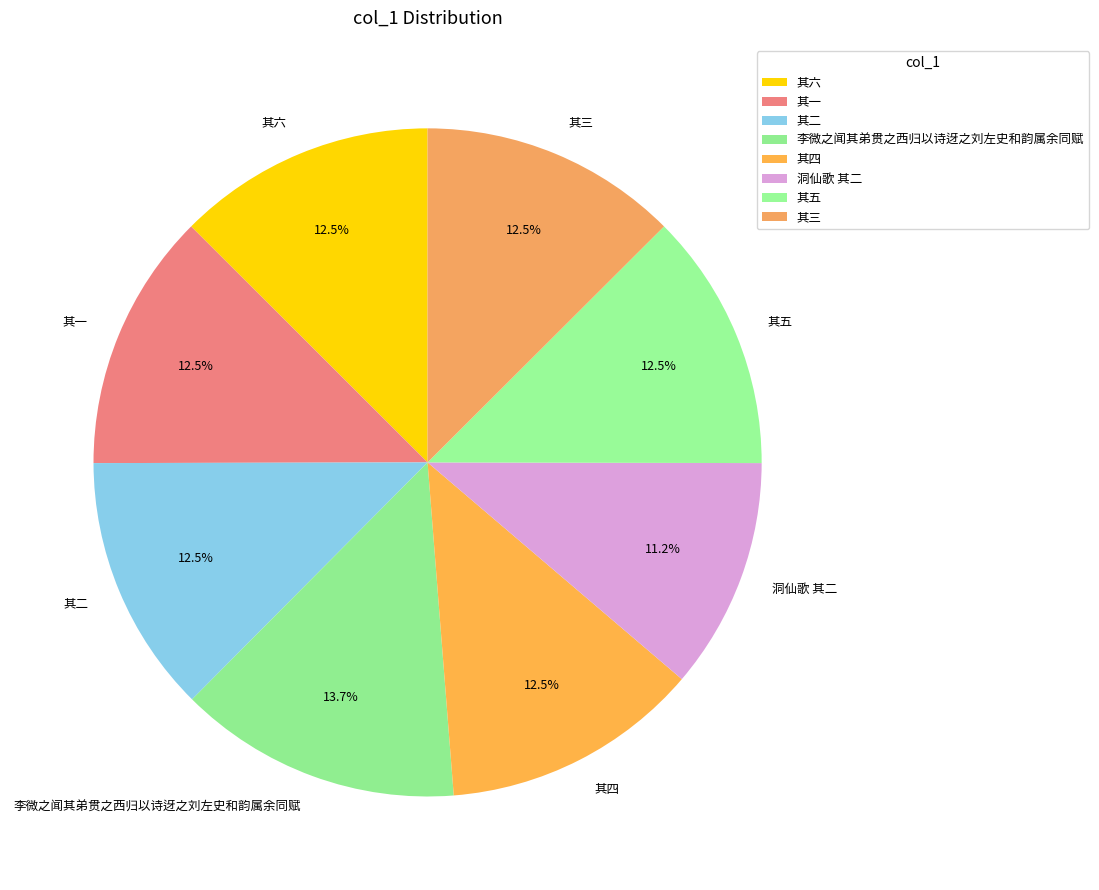

Which category has the biggest portion of the pie?

李微之闻其弟贯之西归以诗迓之刘左史和韵属余同赋